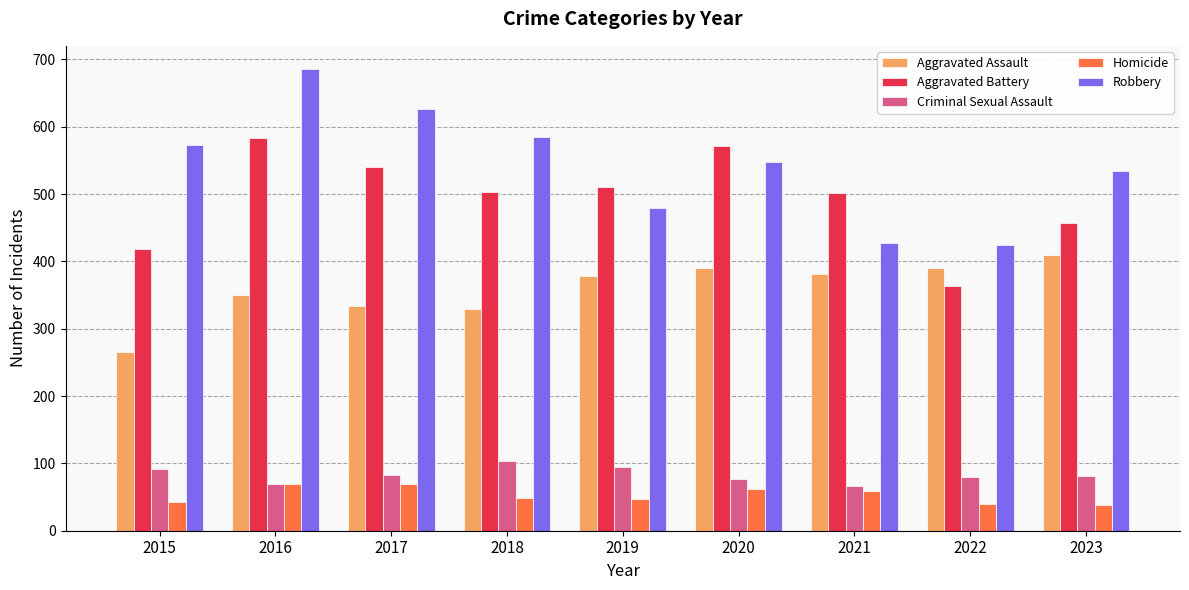

The Homicide series shows 47 at 2019. True or false?

True